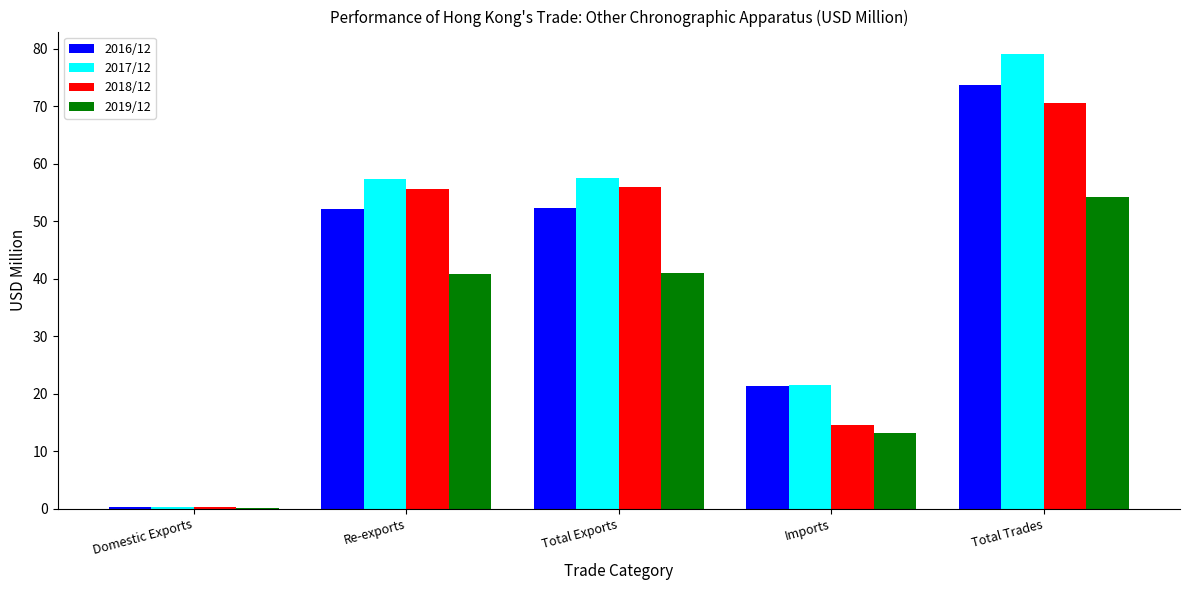

Which category has the highest value across all series?

Total Trades